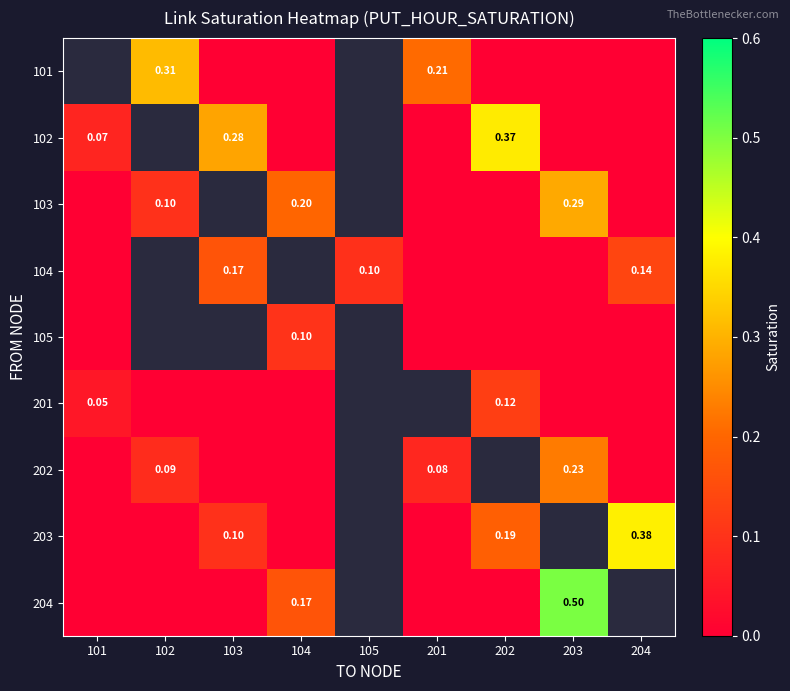

Between 202 and 201, which is larger?

201